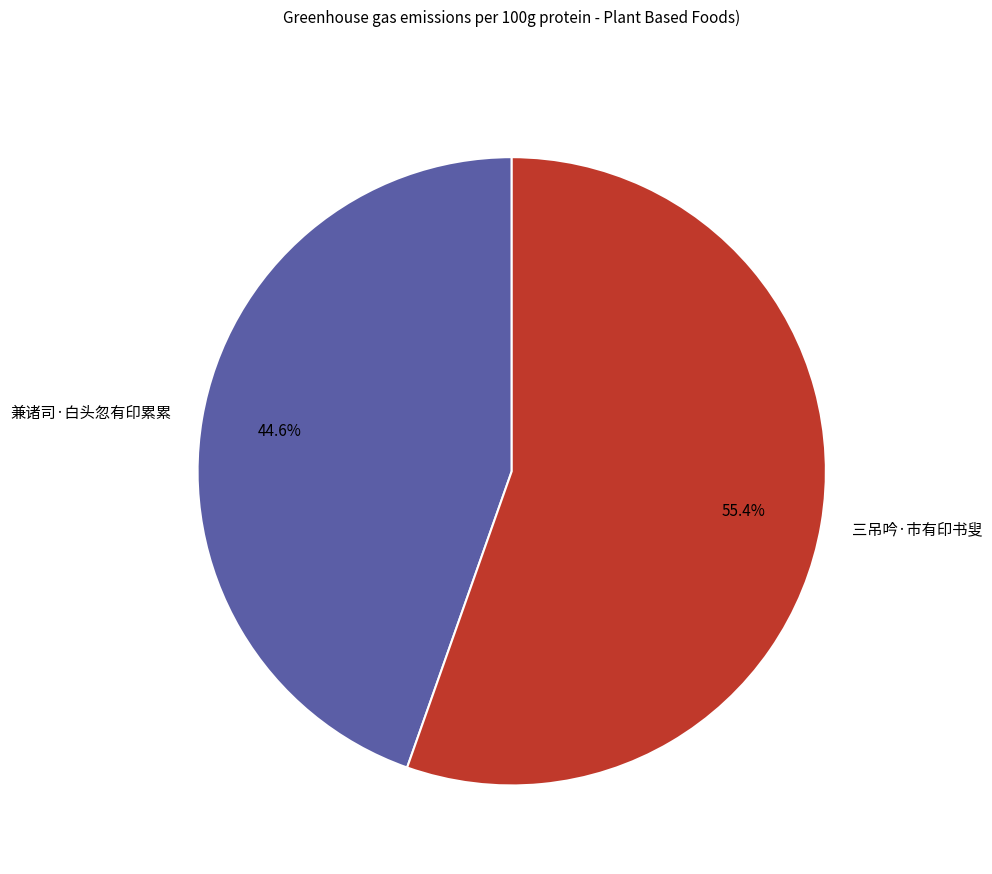

Between 兼诸司·白头忽有印累累 and 三吊吟·市有印书叟, which is larger?

三吊吟·市有印书叟